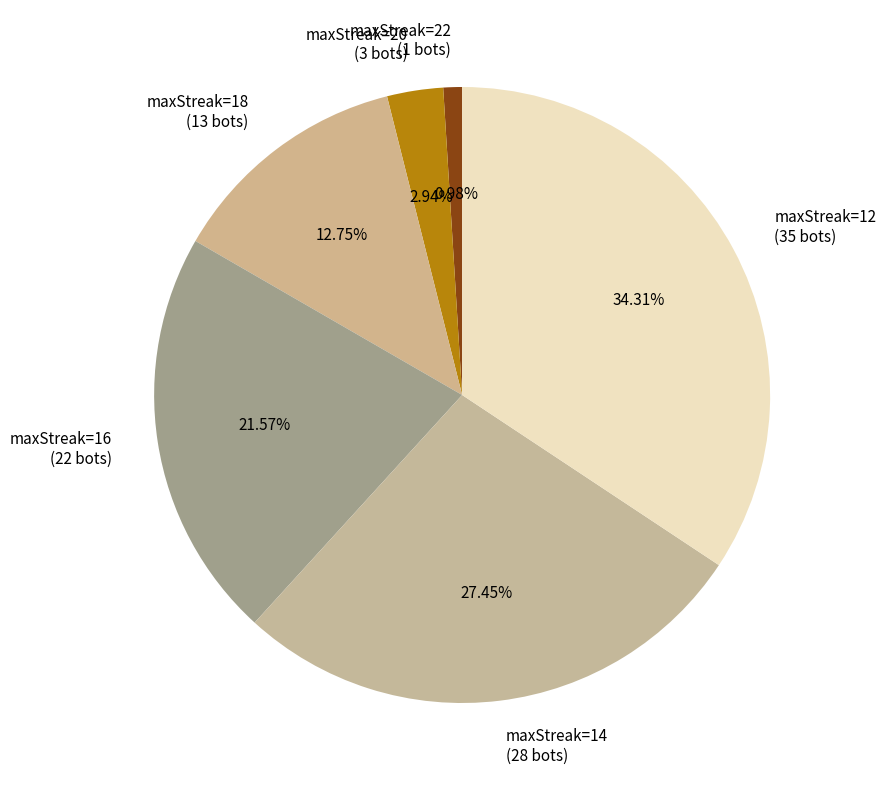

Combined, do maxStreak=22 (1 bots) and maxStreak=20 (3 bots) account for over 50%?

No